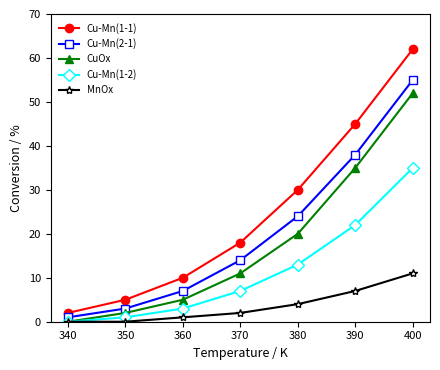

What is the average value of the MnOx series?

4